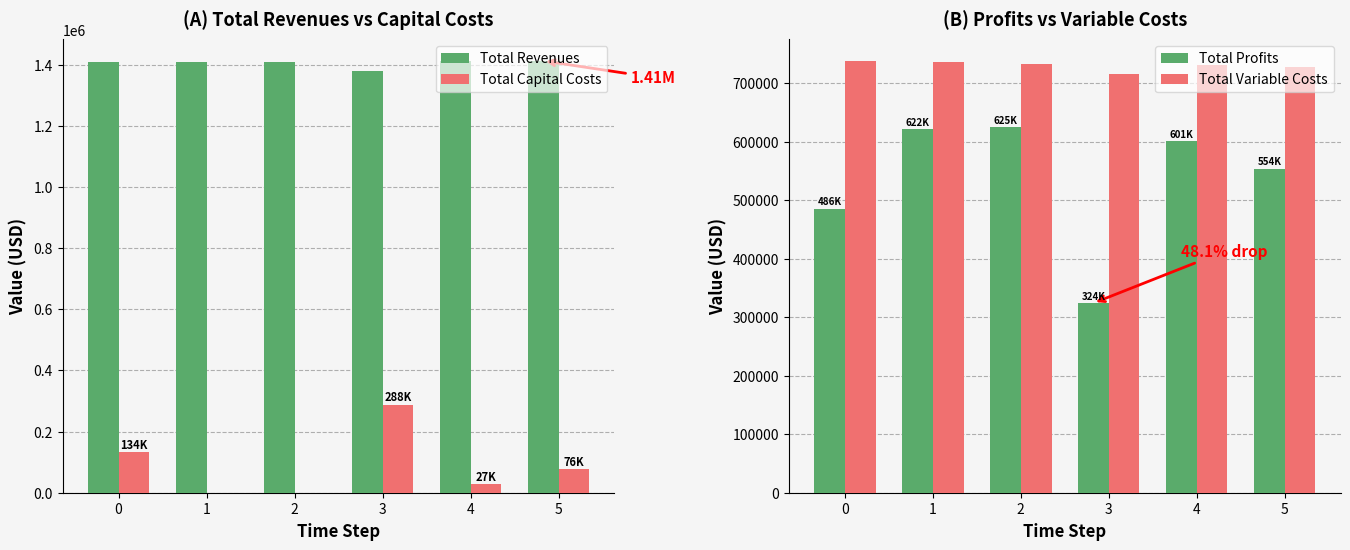

Reading left to right, list all the values displayed in this chart.

Total Revenues: 1409730.0	1409730.0	1409730.0	1379254.9	1412213.0	1412213.0
Total Capital Costs: 134080.0	0.0	0.0	288352.0	27200.0	76000.0
Total Profits: 485830.6	622216.7	624525.9	324076.6	600636.2	554160.7
Total Variable Costs: 738173.3	735867.2	733558.0	716101.2	730793.3	728468.8